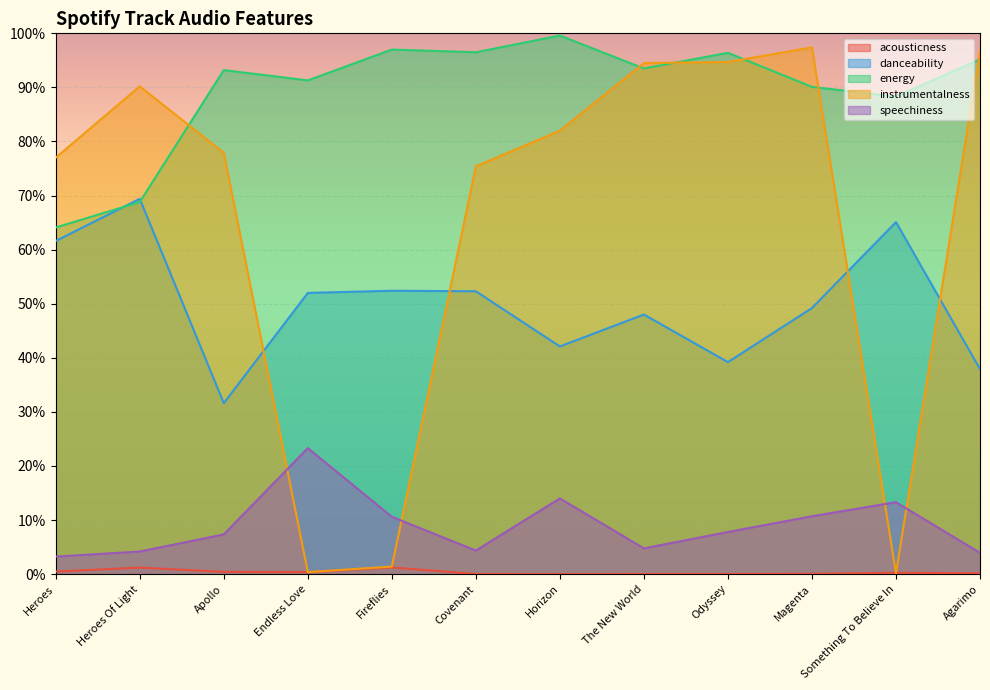

True or false: speechiness has more than 1 points higher than both neighbors.

True